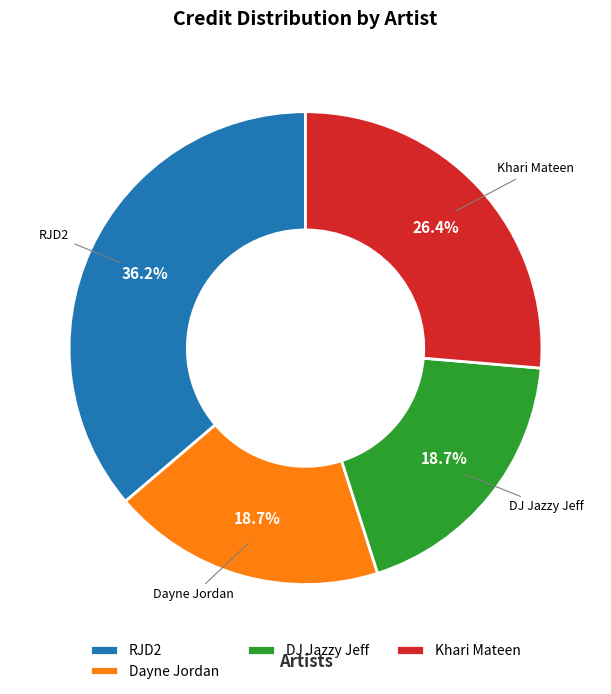

Does any single category account for the majority?

No